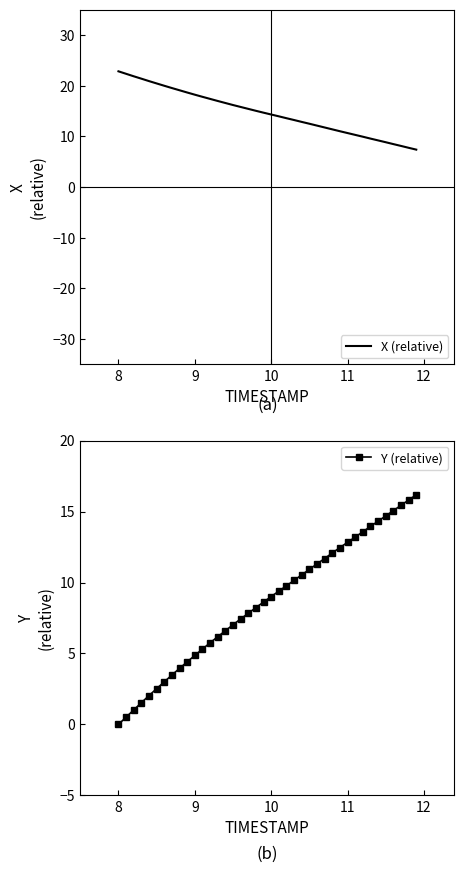

What is the highest value of the X (relative) series?

22.8